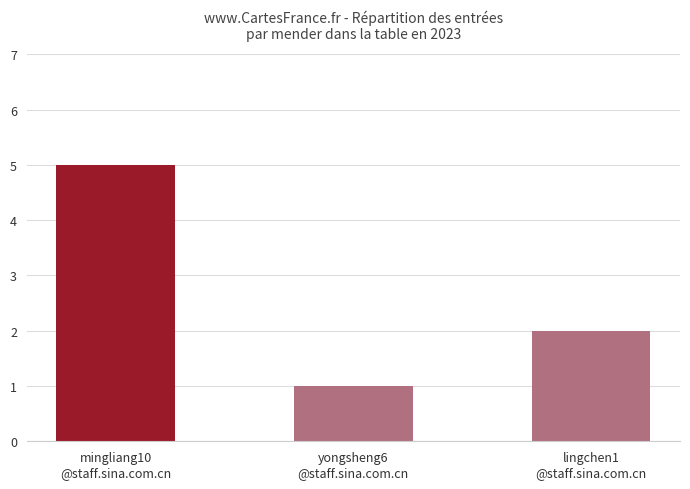

Are the bars horizontal?

No